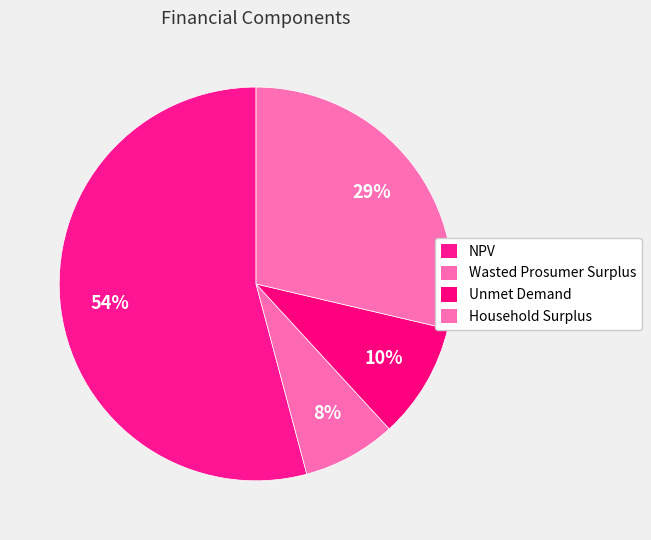

What is the smallest slice in the pie chart?

Wasted Prosumer Surplus